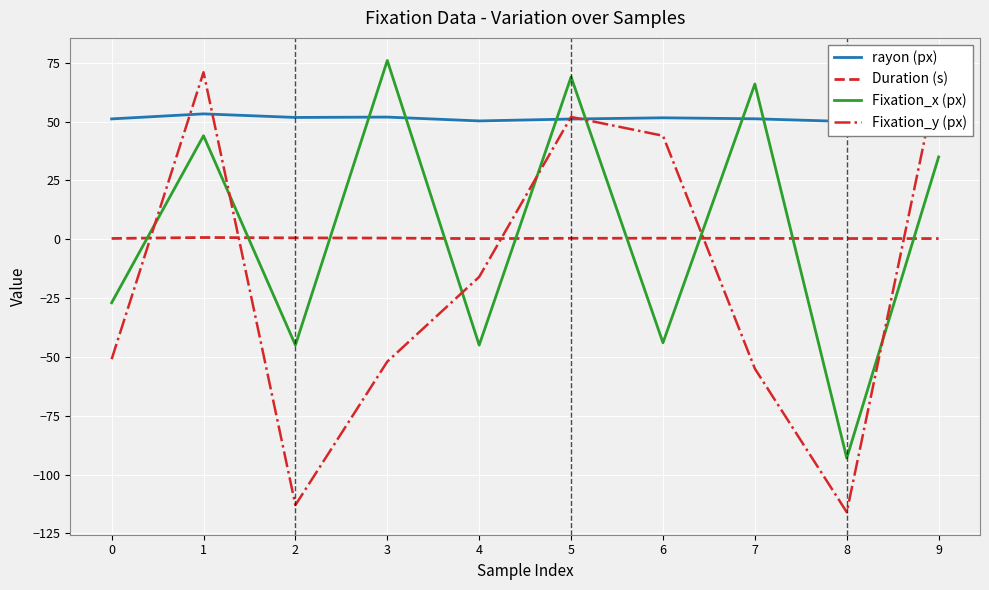

True or false: rayon (px) and Duration (s) intersect in this chart.

False